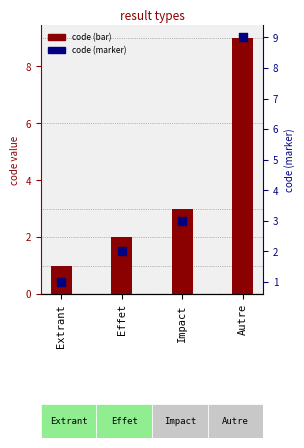

Which series reaches the maximum Y coordinate?

code